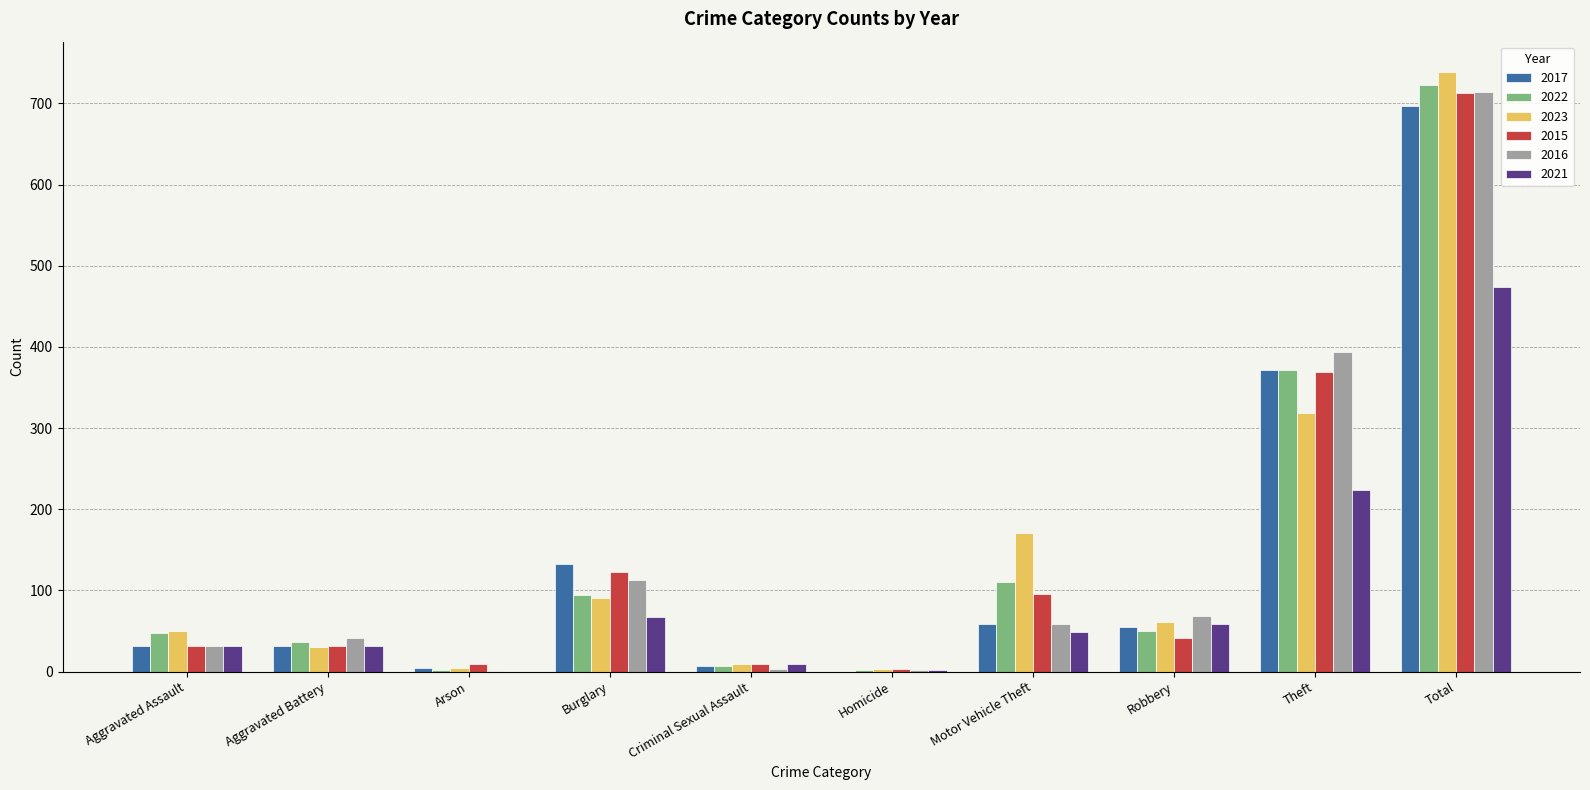

Count the number of data series in this chart.

6